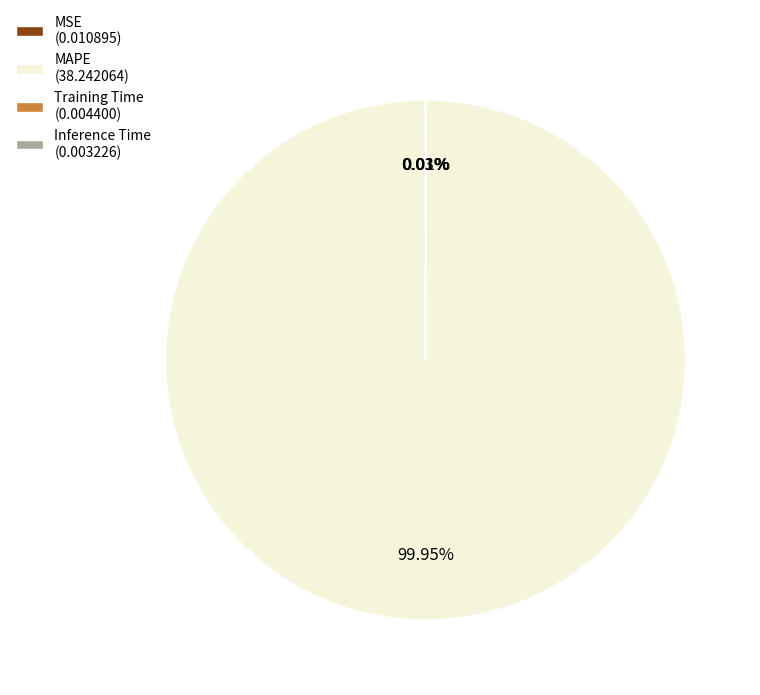

Does any single category account for the majority?

Yes